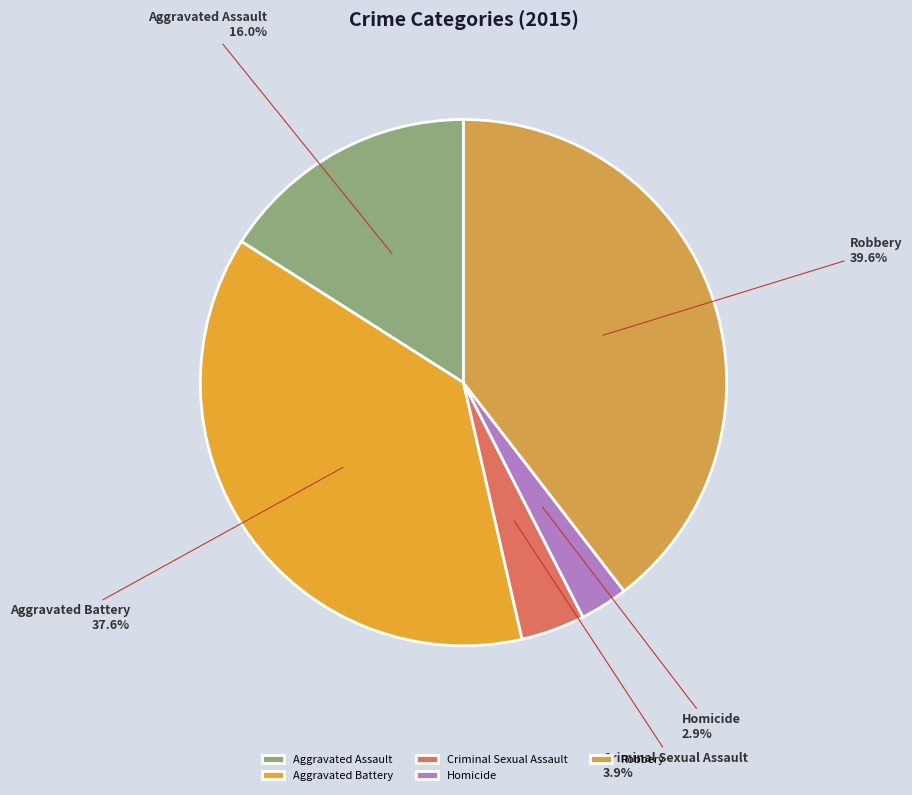

Rank the categories by value from lowest to highest.

Homicide, Criminal Sexual Assault, Aggravated Assault, Aggravated Battery, Robbery